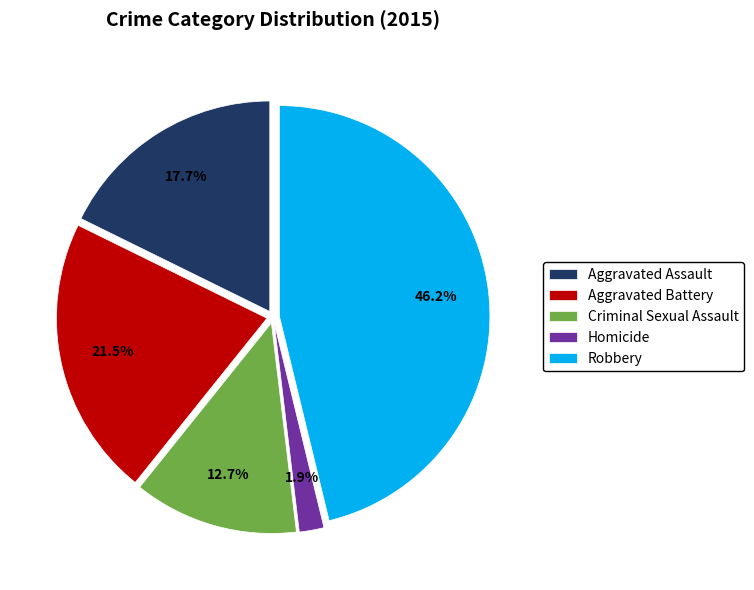

How many segments does this pie chart have?

5